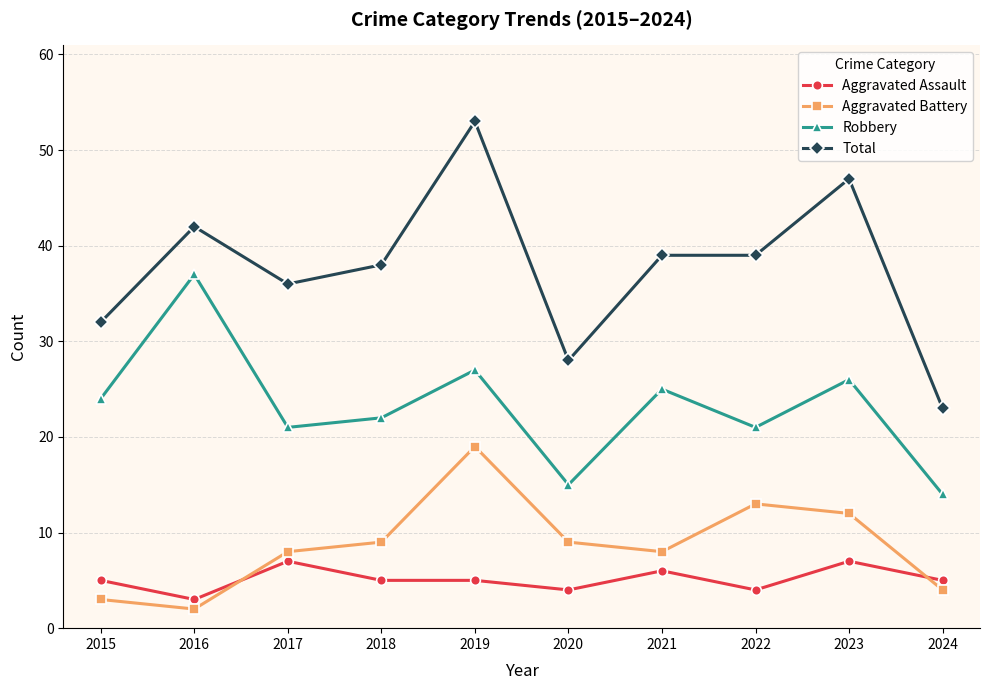

Reading left to right, what are all the values shown in this chart?

Aggravated Assault: 2015=5	2016=3	2017=7	2018=5	2019=5	2020=4	2021=6	2022=4	2023=7	2024=5
Aggravated Battery: 2015=3	2016=2	2017=8	2018=9	2019=19	2020=9	2021=8	2022=13	2023=12	2024=4
Robbery: 2015=24	2016=37	2017=21	2018=22	2019=27	2020=15	2021=25	2022=21	2023=26	2024=14
Total: 2015=32	2016=42	2017=36	2018=38	2019=53	2020=28	2021=39	2022=39	2023=47	2024=23